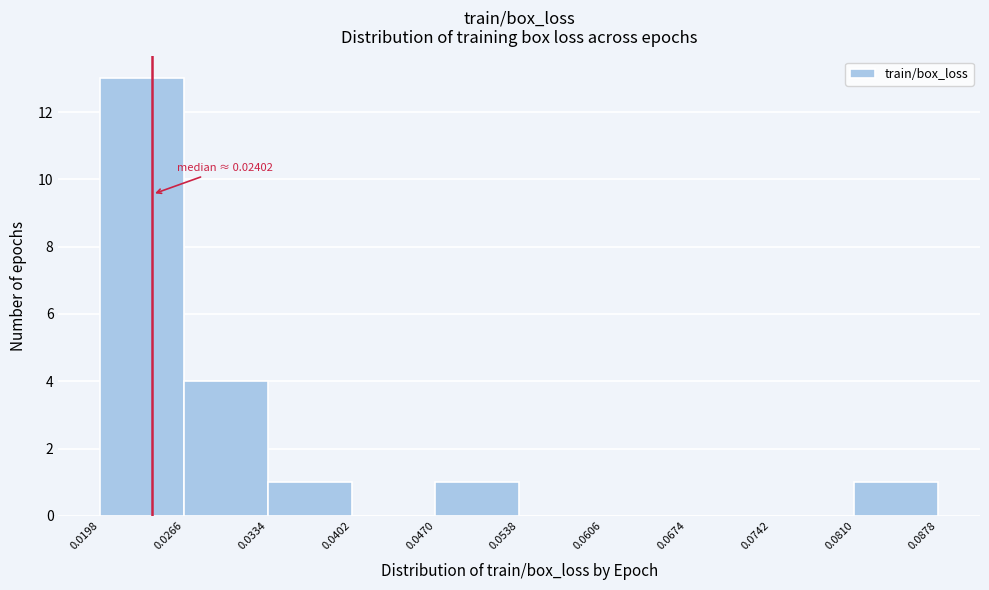

Over which range of the x-axis is the bar tallest?

0.0198 to 0.0266